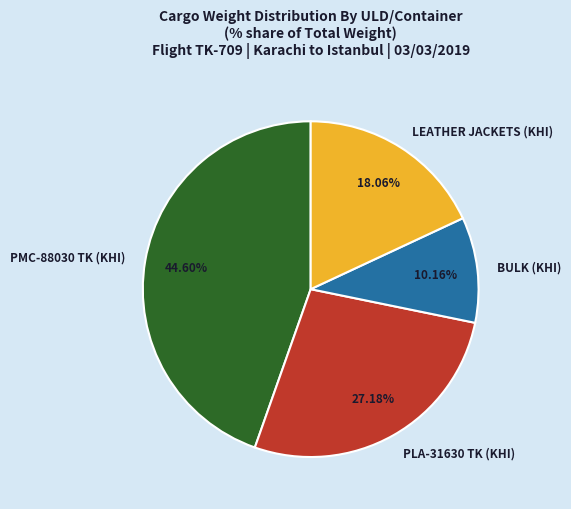

Does PMC-88030 TK (KHI) represent more than half of the total?

No